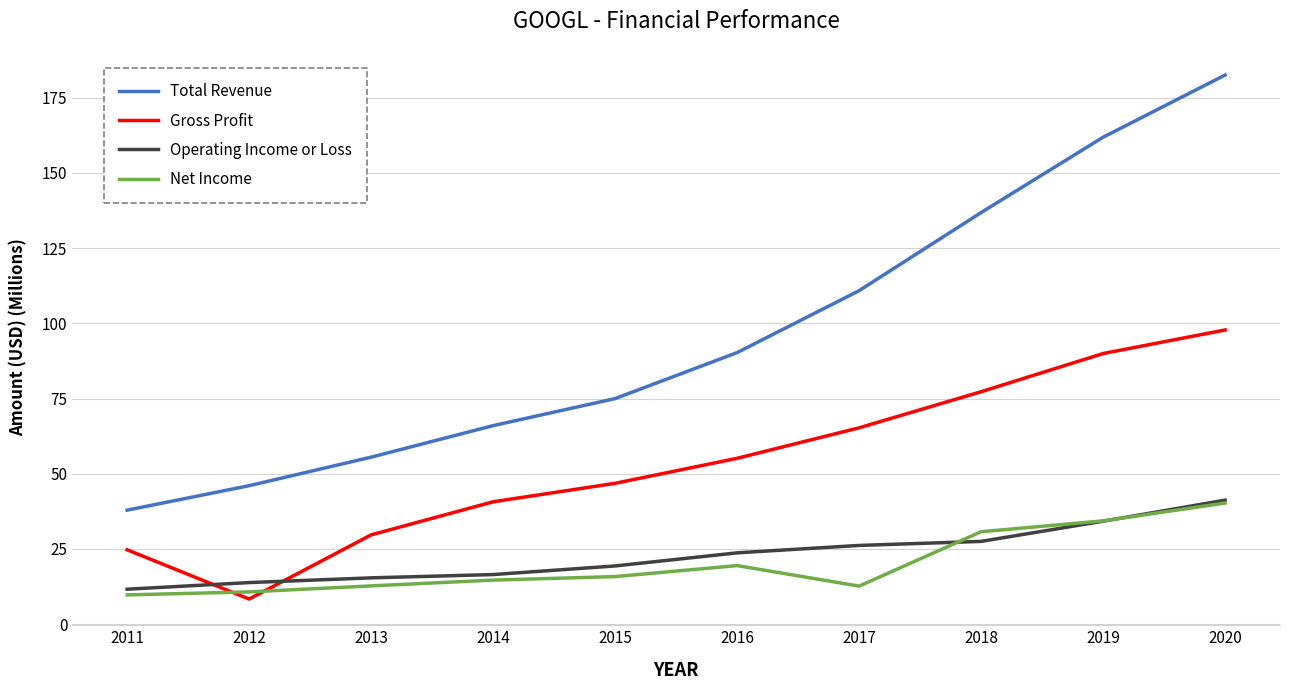

Which series has the largest total across all categories?

Total Revenue